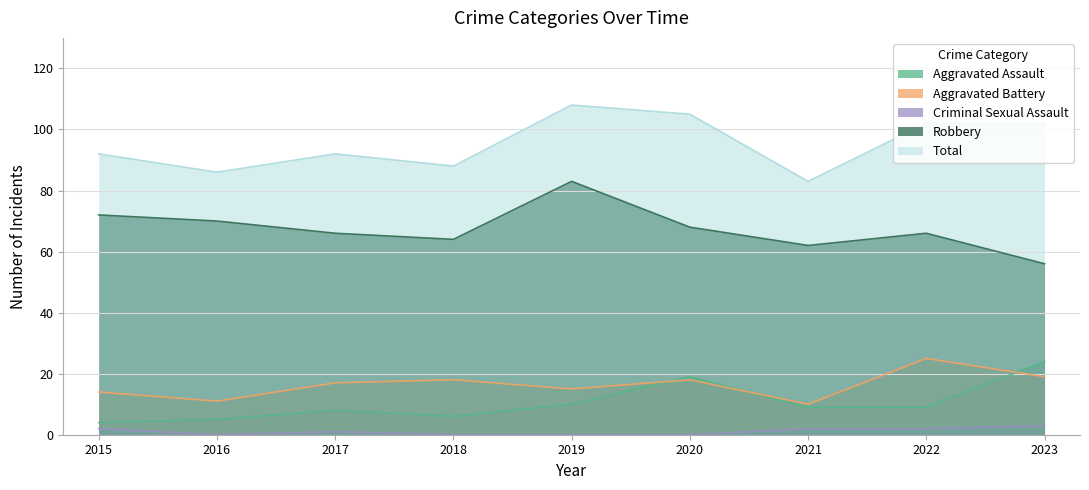

Does the chart display data point markers on the line(s)?

No